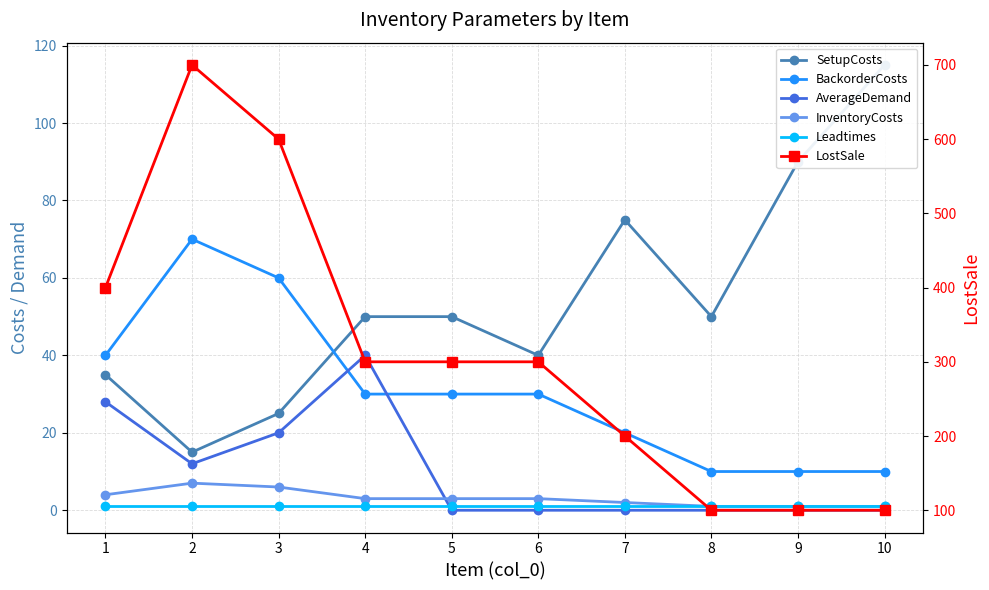

Is it true that AverageDemand equals 28 at 1?

True